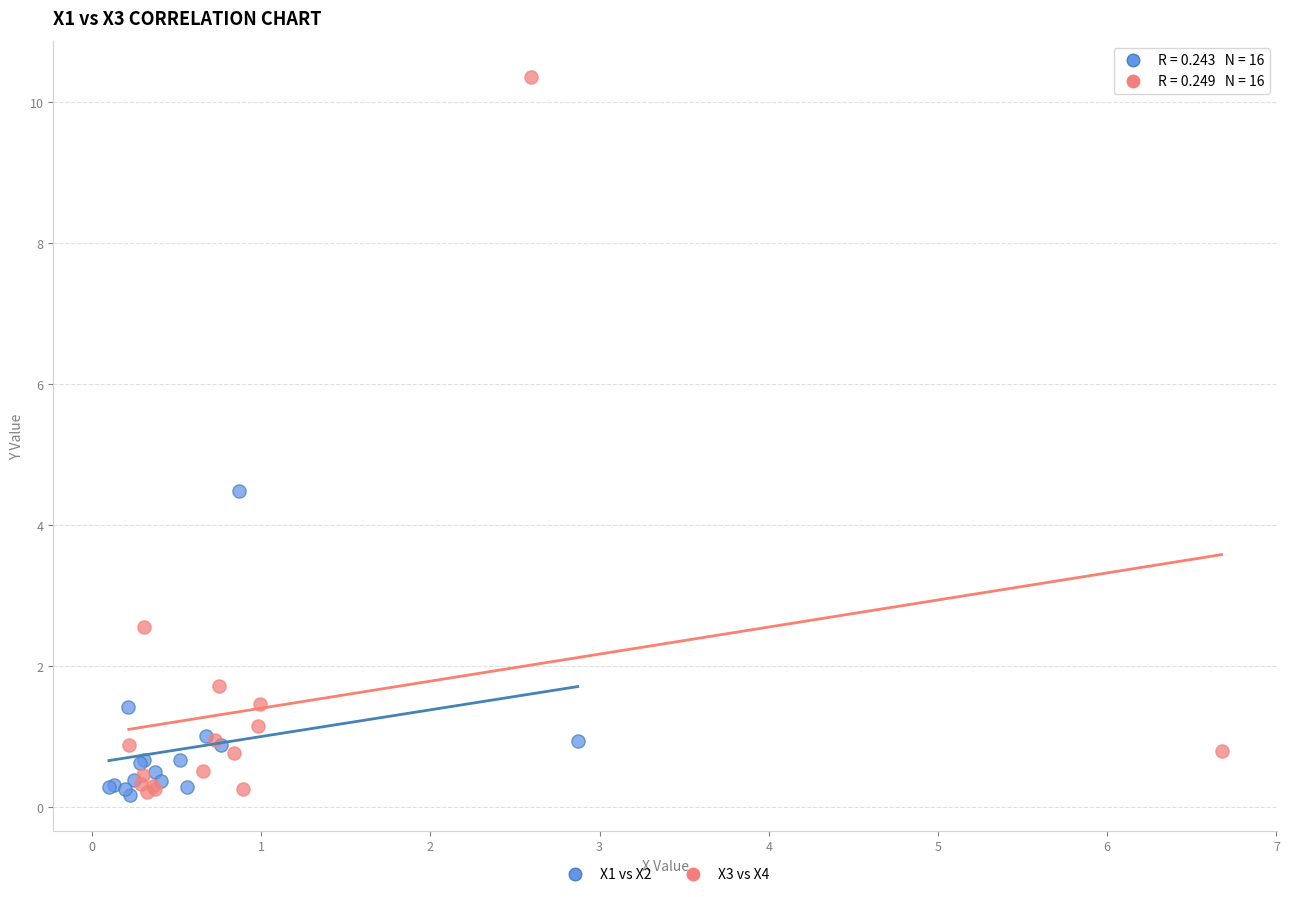

Which series has the largest Y range (max minus min)?

X3 vs X4